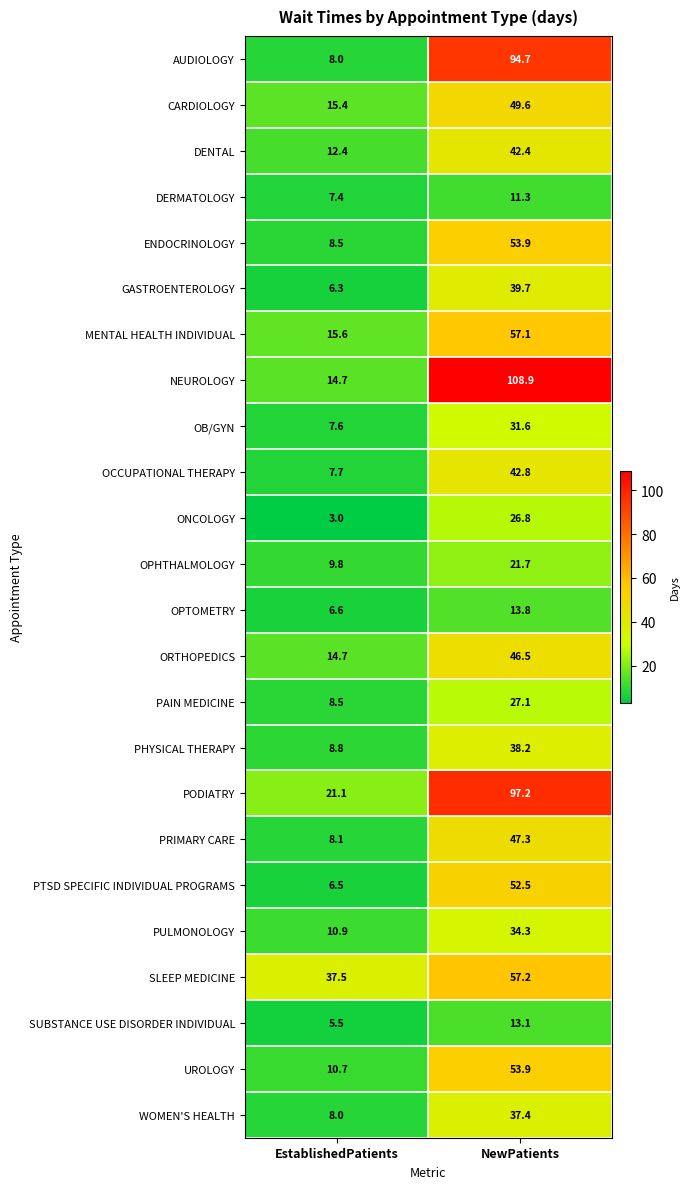

What is the difference between the highest and lowest values at EstablishedPatients?

34.5